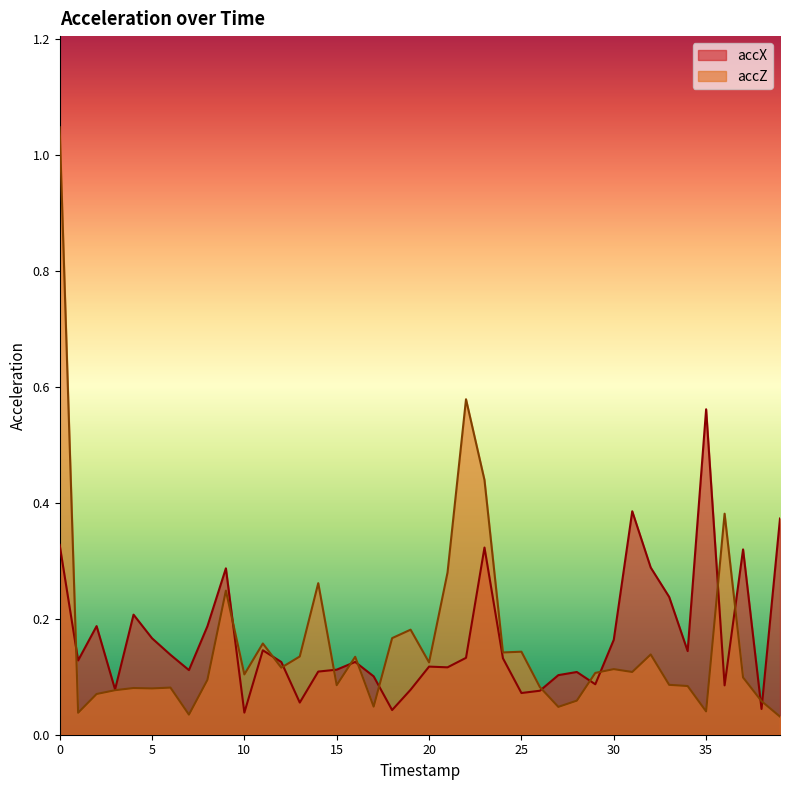

At how many categories does at least one series exceed 0?

40